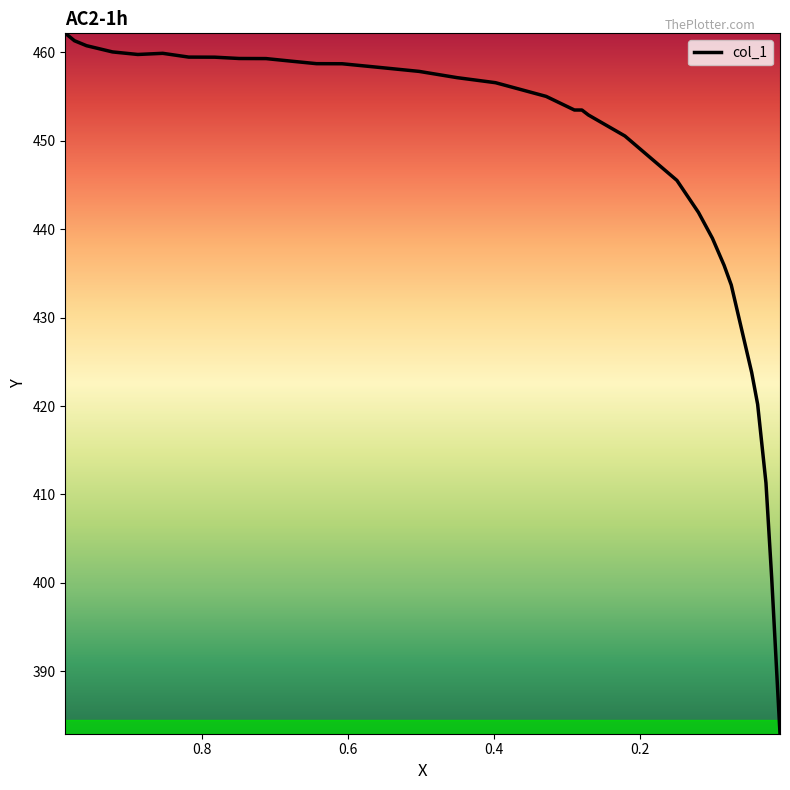

Does the chart display data point markers on the line(s)?

No